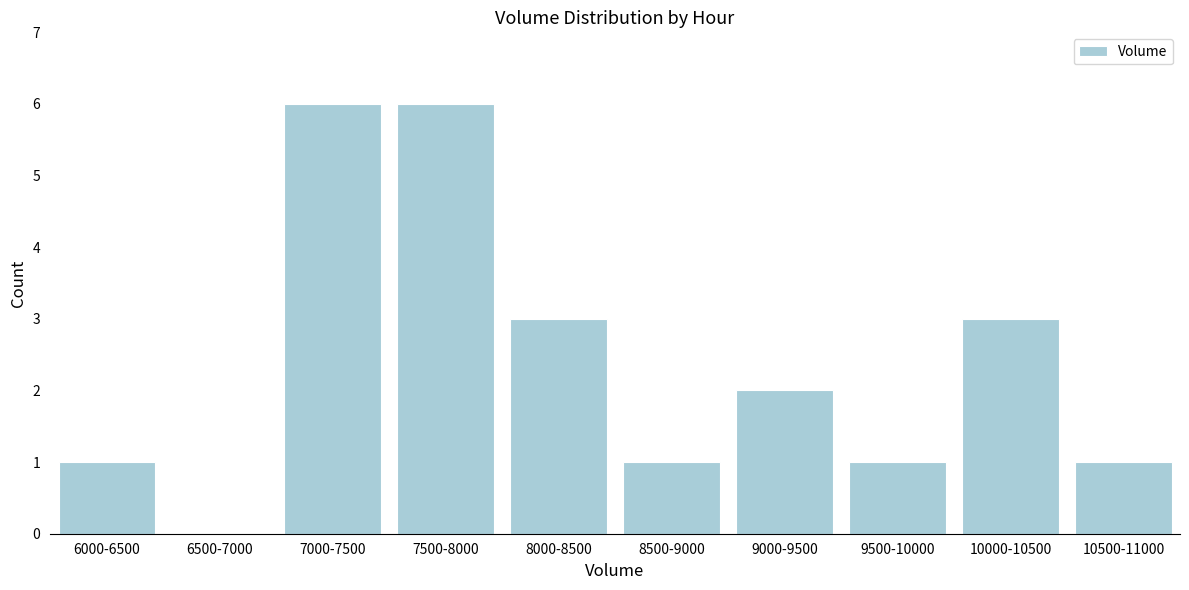

Reading left to right, transcribe all the data shown in this chart.

6000-6500=1	6500-7000=0	7000-7500=6	7500-8000=6	8000-8500=3	8500-9000=1	9000-9500=2	9500-10000=1	10000-10500=3	10500-11000=1